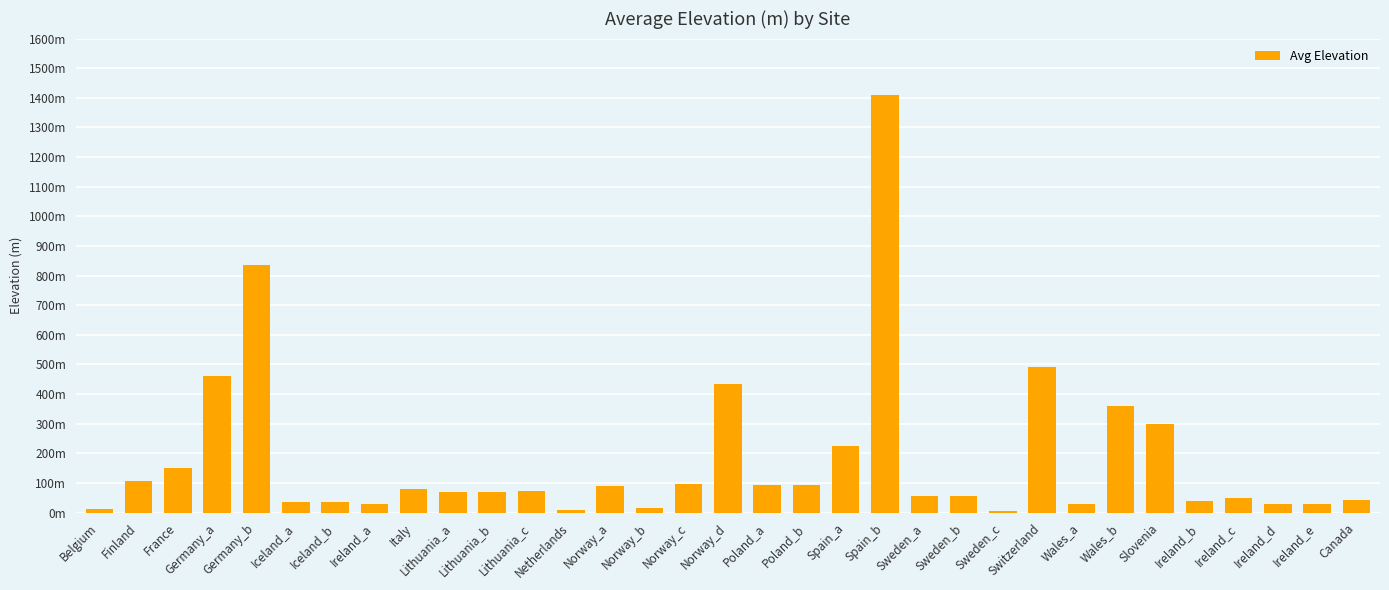

List the labels in order of value, largest first.

Spain_b, Germany_b, Switzerland, Germany_a, Norway_d, Wales_b, Slovenia, Spain_a, France, Finland, Norway_c, Poland_a, Poland_b, Norway_a, Italy, Lithuania_c, Lithuania_a, Lithuania_b, Sweden_a, Sweden_b, Ireland_c, Canada, Ireland_b, Iceland_a, Iceland_b, Ireland_a, Wales_a, Ireland_d, Ireland_e, Norway_b, Belgium, Netherlands, Sweden_c